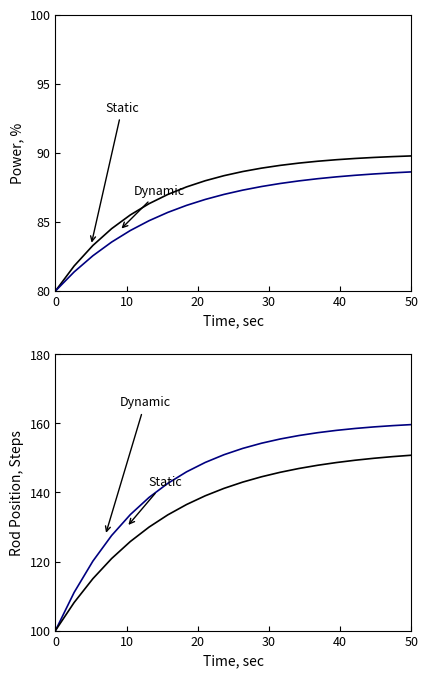

True or false: Static has a value of 84.2 at 11.

False